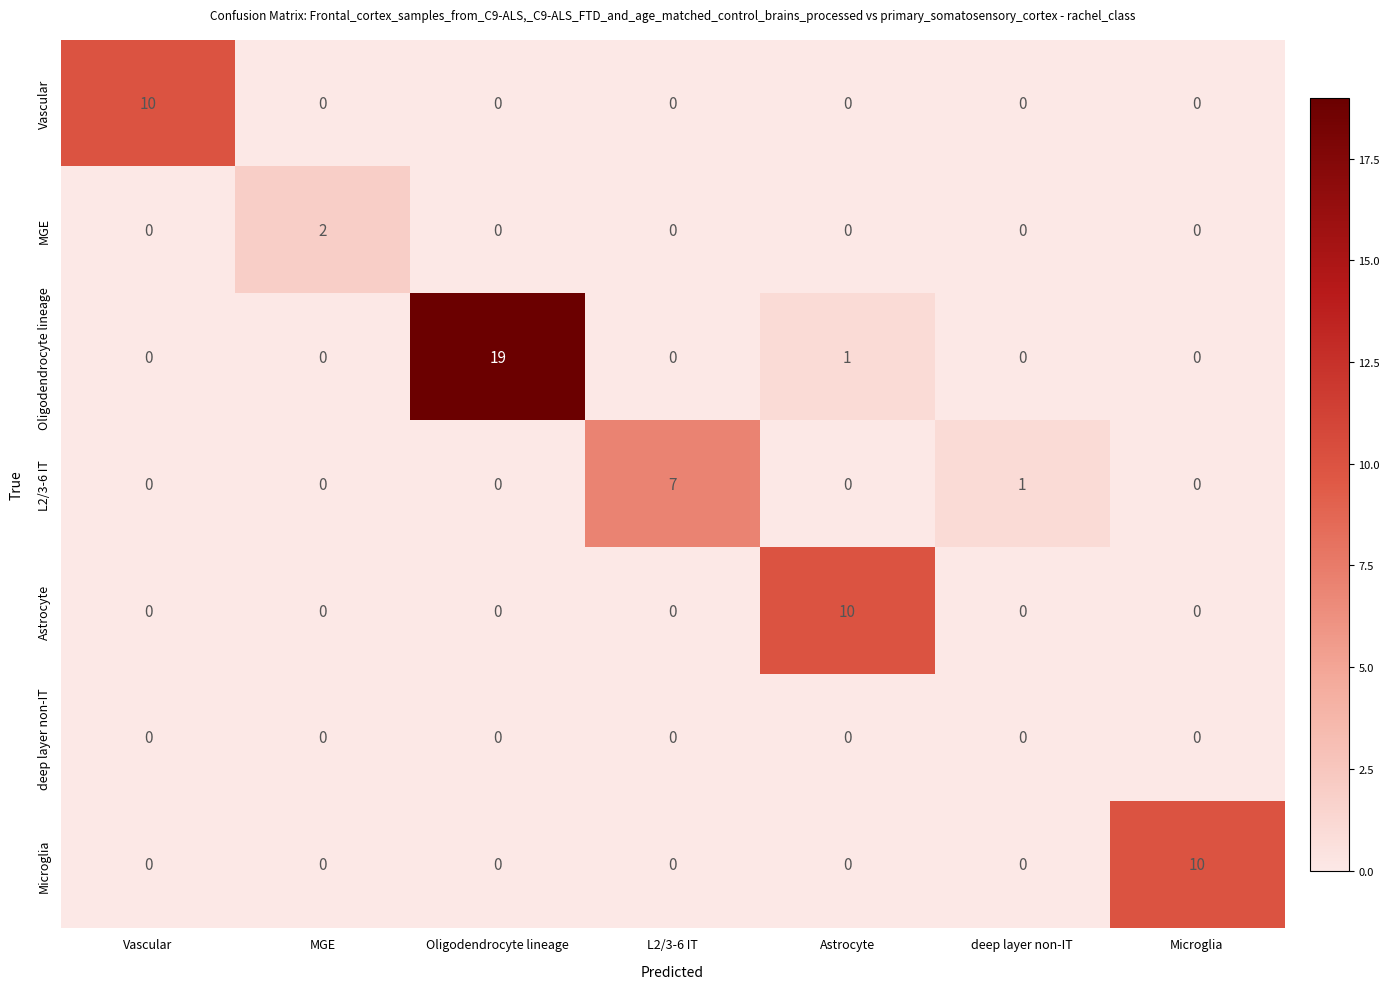

Which series has the largest total across all categories?

Oligodendrocyte lineage